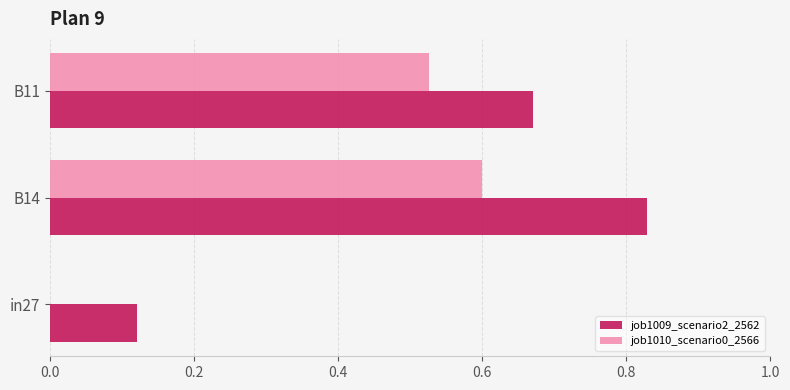

The value of job1009_scenario2_2562 at B14 is 1.1. True or false?

False